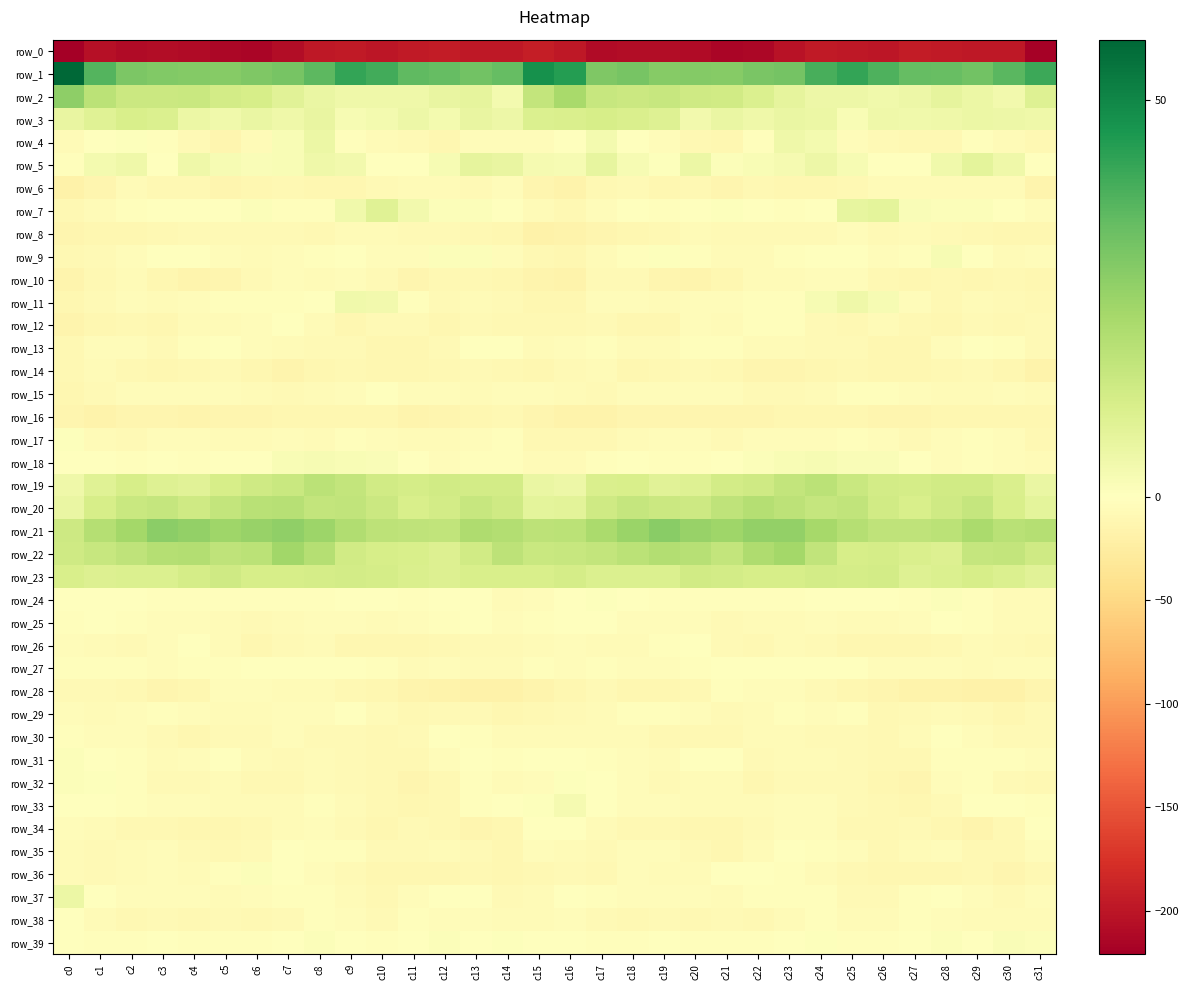

Reading left to right, extract all data points from this chart.

row_0: -221.1	-204.8	-209.7	-207.8	-209.5	-213.0	-214.7	-207.8	-197.7	-196.1	-200.0	-196.0	-194.3	-196.9	-197.7	-192.6	-198.2	-209.9	-208.5	-208.2	-210.6	-214.6	-213.1	-203.6	-195.7	-198.1	-199.4	-194.6	-195.2	-197.5	-198.4	-218.5
row_1: 57.6	37.3	30.4	29.5	28.9	28.6	30.1	31.4	35.7	42.3	39.9	35.5	34.5	32.4	34.2	47.3	44.2	29.9	31.2	28.6	29.0	28.7	31.0	31.9	39.1	42.0	38.0	34.6	34.0	32.0	36.3	40.8
row_2: 27.2	18.1	14.5	14.8	15.0	12.6	12.1	8.6	5.9	4.8	4.9	4.7	6.3	7.5	3.4	16.3	22.3	15.5	14.4	15.5	13.6	13.1	10.6	7.6	5.2	5.1	4.4	5.1	7.6	5.7	3.7	9.5
row_3: 6.6	9.3	11.5	10.7	5.7	4.2	6.0	4.9	6.6	2.7	3.2	5.3	3.6	6.5	5.0	10.6	11.0	12.0	11.0	9.8	3.6	5.9	4.9	5.9	5.7	1.8	4.6	4.5	4.8	5.7	5.1	4.6
row_4: -6.8	-0.5	0.9	-2.5	-7.4	-12.5	-5.4	2.1	5.5	-1.8	-6.5	-8.2	-10.7	-4.1	-4.3	-4.1	-0.4	3.2	-0.6	-3.8	-10.2	-11.0	-2.4	4.6	3.3	-4.1	-7.0	-9.8	-8.7	-3.3	-6.0	-8.9
row_5: -3.2	3.5	4.8	-0.1	4.8	2.5	1.7	2.2	4.7	3.8	-0.2	-1.1	2.4	7.2	6.7	3.0	2.7	6.8	2.6	0.5	5.6	0.9	2.0	3.1	5.1	2.3	-1.0	-0.5	4.3	7.8	4.8	-0.1
row_6: -17.8	-13.1	-6.5	-9.9	-9.1	-12.1	-11.2	-9.7	-11.1	-11.2	-7.1	-6.2	-6.2	-7.2	-5.1	-12.7	-17.1	-9.3	-7.3	-10.7	-9.4	-13.1	-9.8	-10.5	-11.2	-10.2	-5.8	-6.9	-6.7	-6.5	-6.5	-15.5
row_7: -8.7	-6.6	-2.3	-1.5	-1.4	-0.2	1.0	-2.6	-2.6	4.4	9.0	3.9	1.0	1.3	0.3	-6.2	-10.2	-5.1	-1.5	-1.9	-1.0	0.7	-0.2	-3.4	-0.3	7.1	7.7	1.7	1.2	1.1	-0.9	-4.7
row_8: -13.5	-12.0	-11.5	-10.1	-7.7	-7.9	-7.4	-7.3	-9.2	-5.9	-6.8	-7.2	-7.5	-8.8	-11.2	-17.5	-17.1	-12.6	-11.0	-9.4	-6.8	-8.2	-7.0	-8.4	-8.2	-5.1	-8.0	-6.8	-8.1	-9.6	-12.1	-12.1
row_9: -9.3	-7.6	-4.1	-0.4	-1.6	-5.2	-5.8	-3.6	-2.4	-1.2	-3.7	-3.9	1.1	1.3	-4.7	-9.4	-12.1	-6.8	-2.9	0.5	-3.3	-5.6	-5.3	-3.2	-1.5	-1.6	-5.0	-2.0	2.7	-1.4	-5.2	-4.2
row_10: -14.5	-9.7	-6.6	-11.3	-14.1	-12.5	-8.1	-4.9	-5.5	-4.6	-7.5	-12.2	-10.0	-9.8	-10.7	-14.2	-17.0	-7.2	-8.6	-12.2	-14.1	-11.2	-6.4	-5.3	-5.0	-4.6	-10.1	-11.8	-9.2	-10.7	-10.1	-10.4
row_11: -11.4	-8.2	-3.6	-5.8	-5.1	-3.1	-3.3	-2.1	0.1	4.4	3.7	-1.8	-8.5	-6.7	-7.0	-11.6	-11.9	-4.9	-4.2	-6.6	-3.7	-3.6	-2.6	-2.1	2.3	4.6	2.4	-5.1	-8.9	-5.7	-8.4	-9.5
row_12: -14.4	-10.7	-9.5	-11.6	-5.9	-6.1	-4.1	-1.5	-5.4	-10.4	-7.0	-7.5	-11.1	-8.2	-9.1	-9.7	-10.2	-7.8	-10.9	-10.6	-4.8	-6.7	-2.3	-2.2	-7.9	-9.9	-6.1	-9.5	-10.7	-7.7	-9.8	-7.8
row_13: -9.0	-5.0	-4.9	-7.1	-3.3	-1.7	-3.5	-6.5	-7.1	-6.9	-10.6	-11.2	-7.5	-1.0	-1.0	-5.9	-4.4	-3.1	-6.1	-6.6	-1.8	-2.1	-5.2	-6.5	-7.4	-7.4	-12.0	-10.6	-4.5	0.1	-3.1	-8.5
row_14: -9.8	-6.6	-9.1	-10.7	-9.1	-8.5	-10.7	-13.9	-12.0	-10.2	-10.8	-11.5	-10.0	-7.7	-9.1	-11.4	-7.4	-6.5	-10.7	-9.8	-8.5	-8.8	-12.6	-13.4	-11.5	-9.6	-11.8	-11.1	-8.7	-7.4	-11.2	-15.9
row_15: -10.4	-7.8	-4.9	-4.8	-4.1	-4.2	-6.8	-7.9	-6.7	-4.2	-1.4	-3.8	-5.1	-6.6	-4.2	-5.1	-6.8	-7.3	-5.1	-3.9	-4.3	-4.6	-8.1	-7.3	-6.1	-2.6	-2.4	-3.9	-5.8	-5.8	-4.8	-6.0
row_16: -12.7	-15.6	-13.8	-12.4	-13.9	-13.0	-13.0	-11.1	-11.9	-11.3	-11.4	-13.9	-12.8	-11.3	-10.3	-12.4	-15.6	-17.1	-12.7	-13.0	-13.4	-13.4	-12.3	-11.3	-11.8	-10.9	-12.7	-13.5	-12.1	-10.4	-11.5	-11.8
row_17: 0.5	-6.1	-7.4	-4.6	-5.0	-5.8	-6.1	-4.5	-5.4	-3.4	-3.5	-6.8	-5.8	-3.9	-3.0	-8.8	-8.8	-9.3	-5.7	-4.7	-4.8	-7.0	-5.2	-5.0	-4.8	-3.0	-4.8	-7.1	-4.4	-3.3	-5.0	-9.5
row_18: -0.7	-1.4	-2.1	-1.3	-2.5	-0.4	0.4	1.9	2.6	1.9	1.5	0.2	-3.6	-3.2	-2.7	-5.8	-5.3	-2.7	-1.4	-1.9	-1.8	-0.4	1.1	2.2	2.6	1.5	1.4	-1.5	-3.7	-2.6	-3.6	-5.3
row_19: 4.8	9.4	11.8	9.7	8.8	11.8	13.9	15.0	18.3	16.4	13.2	12.4	13.4	13.0	12.9	5.9	5.1	11.1	11.3	8.8	9.6	13.0	13.8	16.5	18.2	14.9	12.8	12.2	13.5	13.5	11.1	5.9
row_20: 6.0	11.9	15.2	15.8	13.6	16.6	18.8	19.0	16.4	16.7	14.8	11.7	12.7	15.5	13.8	7.8	8.4	13.9	16.1	14.6	14.4	17.2	19.6	17.9	16.0	16.8	13.2	11.5	13.9	16.0	11.6	8.1
row_21: 14.1	19.8	23.1	27.8	26.2	24.2	25.5	26.8	24.4	20.5	17.9	17.2	17.1	20.9	19.8	17.6	18.2	21.8	25.1	28.0	25.3	23.9	26.5	26.2	22.9	19.4	17.1	17.1	18.2	22.0	18.7	19.7
row_22: 13.8	15.3	17.5	19.4	19.8	17.4	18.4	23.8	19.7	13.3	12.1	11.4	10.3	13.1	17.6	15.0	15.4	16.4	18.4	19.8	19.3	16.5	20.9	23.4	16.9	12.1	12.2	11.1	10.1	16.2	16.4	13.9
row_23: 11.6	10.3	10.7	10.4	12.6	13.5	12.0	11.8	12.5	12.9	12.5	11.0	10.2	11.4	11.6	11.4	12.2	10.5	10.7	10.8	13.2	12.8	12.0	12.1	12.9	12.2	13.0	9.8	10.6	12.1	10.5	9.0
row_24: -0.9	0.0	0.1	-2.5	-3.1	-2.0	-3.4	-1.9	-1.8	-0.2	-1.2	-1.7	0.4	-0.8	-5.2	-4.4	-0.0	0.8	-0.8	-3.3	-2.7	-2.7	-2.6	-2.3	-0.9	-0.4	-1.4	-1.8	1.3	-2.7	-6.5	-6.5
row_25: -1.8	-1.4	-3.4	-3.7	-3.9	-6.4	-7.0	-5.6	-4.9	-3.9	-6.8	-5.1	-2.1	-1.1	-5.1	-2.7	-0.6	-1.2	-3.8	-3.7	-4.9	-7.1	-6.3	-5.8	-3.6	-5.5	-6.1	-4.8	-0.4	-2.5	-6.1	-5.4
row_26: -3.5	-6.5	-7.6	-4.3	-1.1	-5.4	-10.6	-7.3	-6.6	-10.6	-11.2	-10.9	-9.3	-8.3	-7.0	-5.2	-4.7	-6.6	-6.5	-3.0	-1.7	-8.1	-9.9	-6.2	-8.1	-11.2	-11.3	-10.4	-9.5	-6.8	-8.0	-9.1
row_27: -3.3	-3.3	-3.4	-3.9	-3.4	-2.2	-1.2	-1.2	-0.2	-1.4	-3.2	-6.0	-3.7	-6.4	-5.6	-2.8	-4.1	-2.6	-3.8	-3.6	-3.3	-1.6	-1.2	-0.5	-0.7	-1.5	-5.1	-5.1	-4.7	-6.3	-5.1	-4.6
row_28: -7.1	-7.7	-9.7	-12.2	-10.5	-4.9	-3.6	-5.2	-5.7	-9.6	-11.6	-14.6	-17.0	-18.2	-18.2	-13.9	-10.6	-7.8	-11.4	-11.5	-9.0	-3.2	-4.8	-4.6	-7.3	-10.5	-12.7	-15.7	-17.2	-18.7	-17.6	-13.2
row_29: -5.1	-5.4	-3.9	-2.0	-3.8	-6.7	-6.7	-3.6	-3.8	-1.7	-6.5	-8.7	-7.2	-7.1	-10.7	-9.3	-7.7	-5.6	-2.8	-2.3	-4.6	-7.5	-5.6	-3.2	-3.5	-1.9	-9.1	-7.5	-6.9	-8.5	-11.4	-8.0
row_30: -2.5	-4.4	-5.2	-7.3	-10.4	-8.6	-7.4	-5.0	-7.7	-7.9	-8.9	-8.2	-1.6	-2.4	-6.8	-6.1	-5.2	-5.4	-5.3	-9.3	-9.6	-8.7	-6.1	-5.4	-8.6	-7.4	-10.1	-5.2	-1.1	-4.1	-8.0	-7.3
row_31: 1.2	-1.3	-3.3	-6.5	-4.1	0.2	-5.2	-7.0	-5.8	-7.9	-8.9	-10.0	-5.2	-1.5	-2.4	-0.1	0.1	-2.3	-4.6	-6.7	-1.6	-1.2	-6.9	-6.1	-6.5	-8.6	-9.8	-9.1	-2.3	-2.3	-2.9	-4.5
row_32: 1.3	0.5	-2.5	-8.2	-6.9	-6.0	-9.4	-9.7	-6.5	-8.6	-8.9	-12.5	-8.9	-2.2	-6.1	-4.6	0.6	0.1	-5.1	-8.2	-6.3	-6.6	-10.6	-7.9	-7.3	-8.3	-10.5	-12.7	-5.1	-3.3	-7.5	-8.8
row_33: -0.7	-0.2	-2.8	-5.0	-5.1	-5.4	-6.4	-5.3	-3.2	-6.5	-8.7	-11.1	-9.3	-2.6	0.2	0.8	2.8	-0.4	-4.0	-4.9	-5.4	-5.5	-6.5	-4.2	-4.0	-7.8	-9.5	-11.4	-7.1	-0.6	-0.6	-2.7
row_34: -4.0	-5.5	-9.5	-9.6	-10.6	-11.6	-10.0	-5.9	-3.8	-7.5	-11.0	-7.4	-10.1	-13.7	-12.0	-0.5	0.1	-6.7	-9.8	-9.8	-10.9	-11.7	-8.5	-4.6	-4.4	-9.7	-9.6	-8.0	-11.7	-14.1	-8.9	-0.9
row_35: -6.2	-7.6	-6.2	-3.9	-7.5	-10.2	-7.9	-1.7	-1.9	-2.5	-8.3	-7.5	-5.2	-7.4	-11.3	-4.1	-5.9	-7.7	-4.6	-5.0	-8.6	-10.7	-5.3	-1.1	-1.9	-4.4	-8.9	-6.8	-4.6	-10.1	-9.6	-4.0
row_36: -5.7	-8.5	-5.8	-4.5	-6.5	-2.3	1.1	-1.1	-4.2	-8.3	-10.5	-11.0	-11.9	-9.4	-11.7	-10.1	-8.5	-8.7	-4.3	-5.8	-5.6	-0.3	0.3	-1.8	-5.8	-9.4	-10.7	-11.5	-10.7	-10.0	-12.2	-9.8
row_37: 5.4	0.1	-4.3	-4.1	-4.6	-5.8	-3.5	-2.0	-2.5	-5.5	-8.8	-4.5	-0.8	-1.7	-7.7	-5.4	-0.5	-3.1	-4.3	-4.3	-5.0	-5.3	-2.8	-1.9	-3.1	-7.8	-7.9	-2.6	-0.5	-4.2	-7.9	-5.0
row_38: -1.7	-5.3	-8.9	-8.4	-9.5	-8.1	-8.7	-8.4	-3.1	-4.4	-7.1	-3.0	-4.0	-5.0	-6.4	-5.4	-4.8	-7.7	-9.1	-8.5	-9.4	-7.6	-9.4	-6.7	-2.3	-6.6	-5.2	-3.3	-4.6	-5.6	-6.0	-5.7
row_39: -0.9	-2.0	-2.6	-1.4	-2.3	-2.3	-3.3	-1.7	1.0	-0.9	-3.1	-1.5	1.3	-0.5	0.5	0.3	-1.0	-2.6	-2.1	-1.6	-2.3	-2.7	-3.3	-0.5	0.7	-2.0	-3.1	-0.4	0.9	-0.8	1.8	0.9